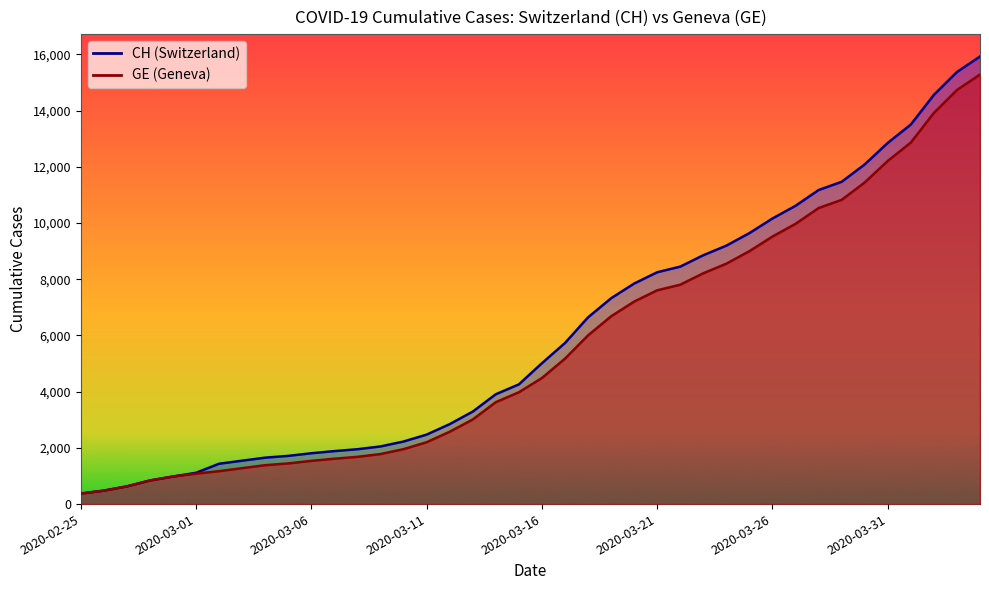

How many values in the CH series are below 5012?

20